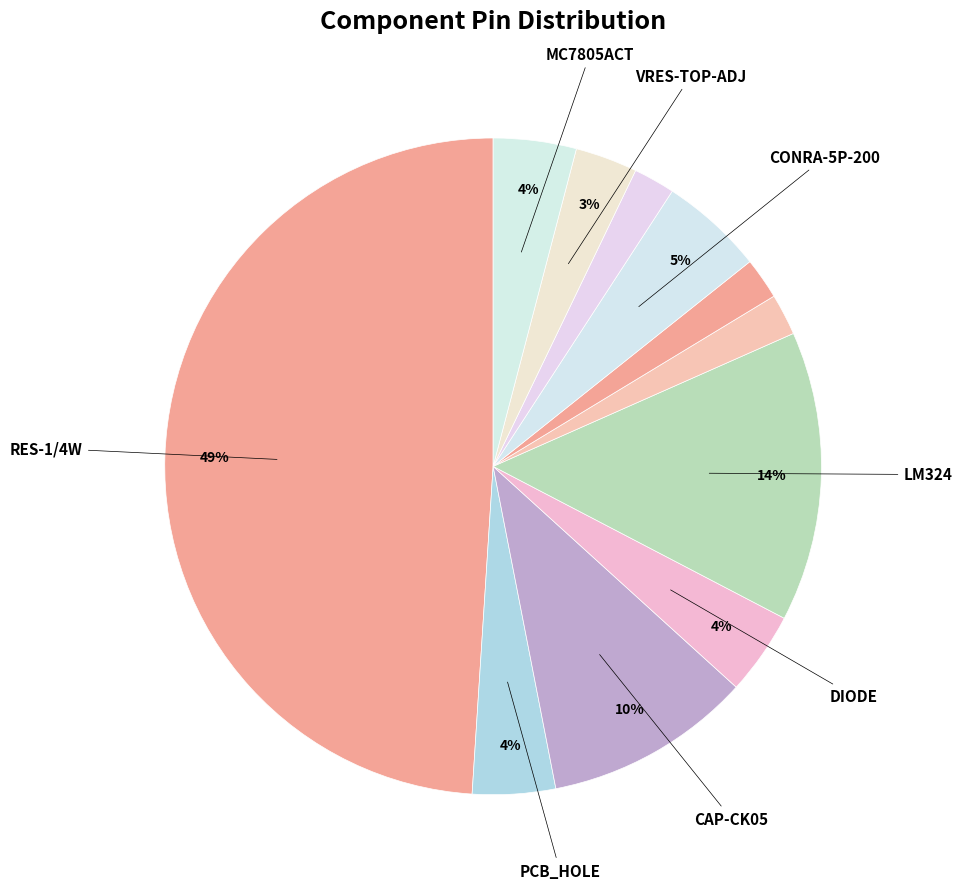

Count the number of slices in the pie.

11